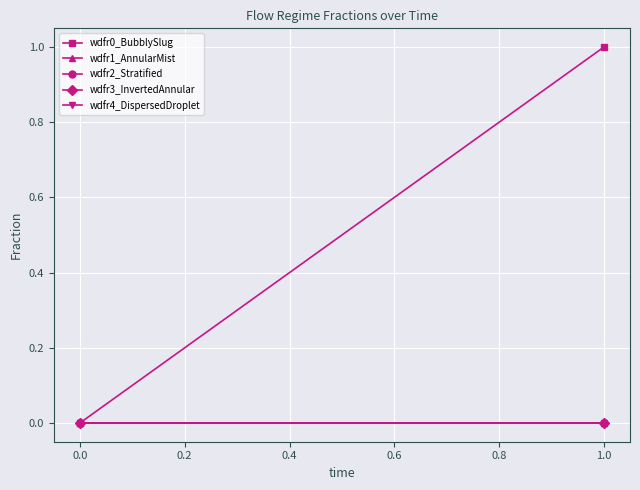

What is the maximum value shown in the chart?

1